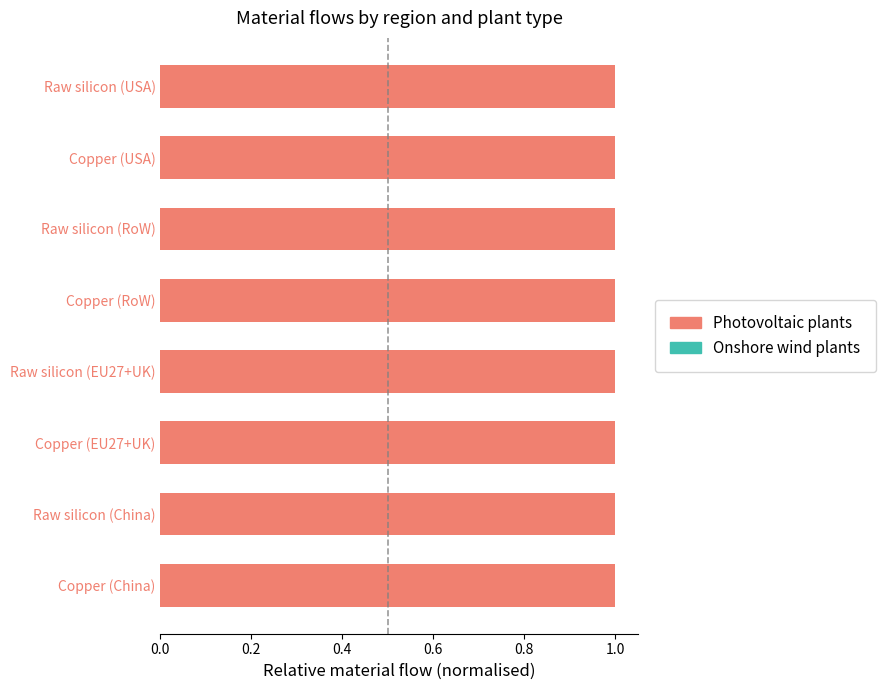

What is the sum of all Photovoltaic plants values?

8.0